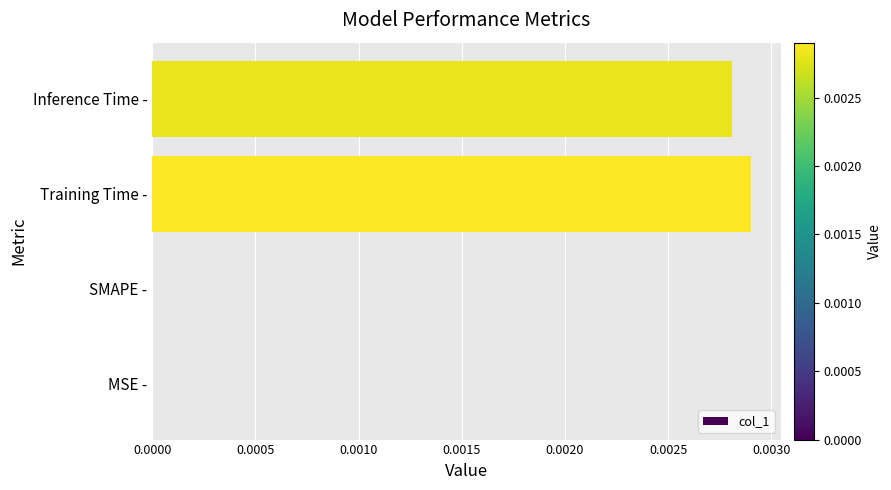

How many values are between 0 and 1?

4